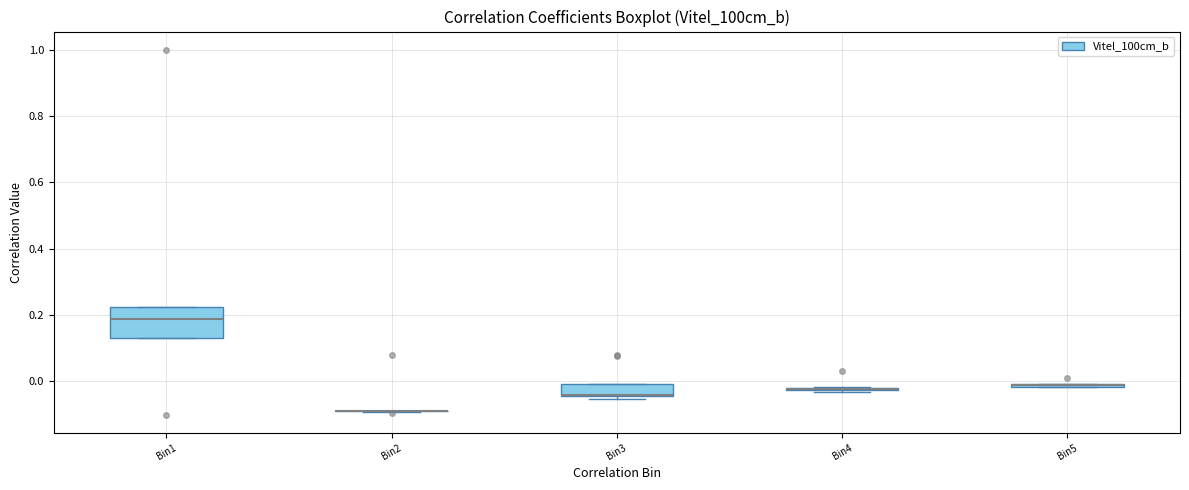

Which box is the tallest, from its lower edge to its upper edge?

Bin1